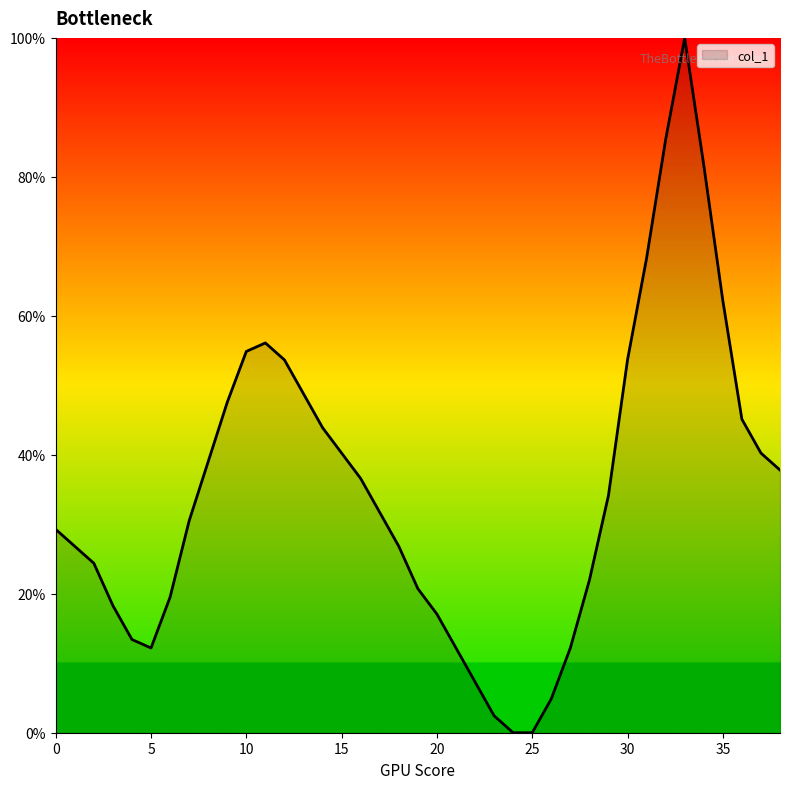

What is the maximum value shown in the chart?

100.0